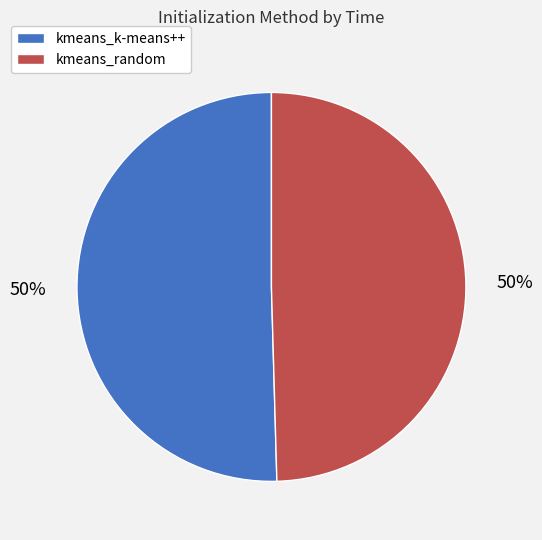

Is the sum of kmeans_k-means++ and kmeans_random greater than half?

Yes